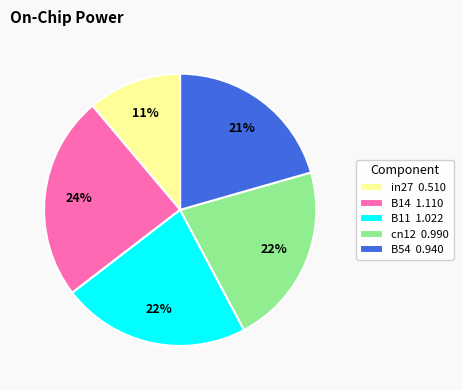

What is the ratio of the value at B14 1.110 to the value at B11 1.022?

1.1